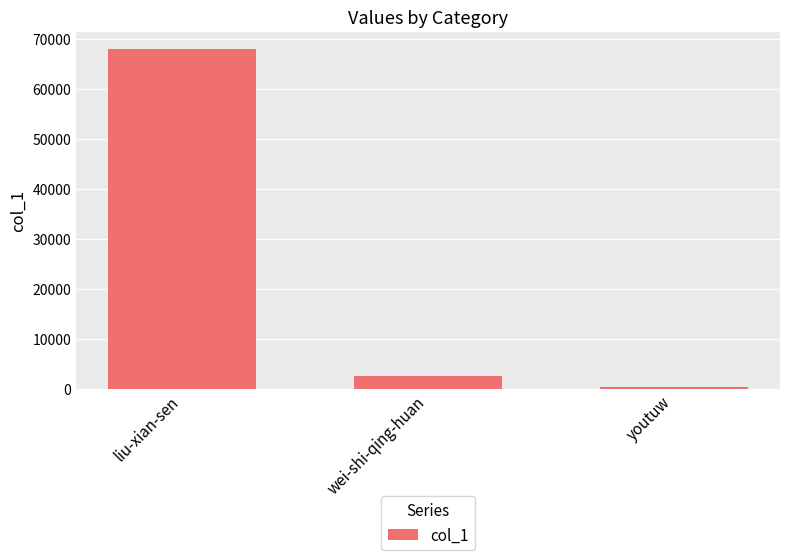

At which category does the chart reach its minimum across all series?

youtuw